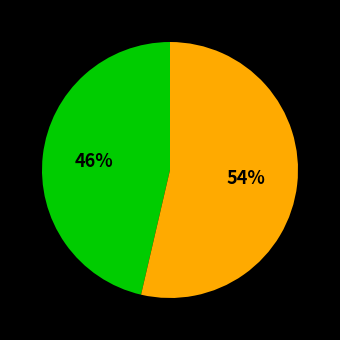

Does any single category account for the majority?

Yes